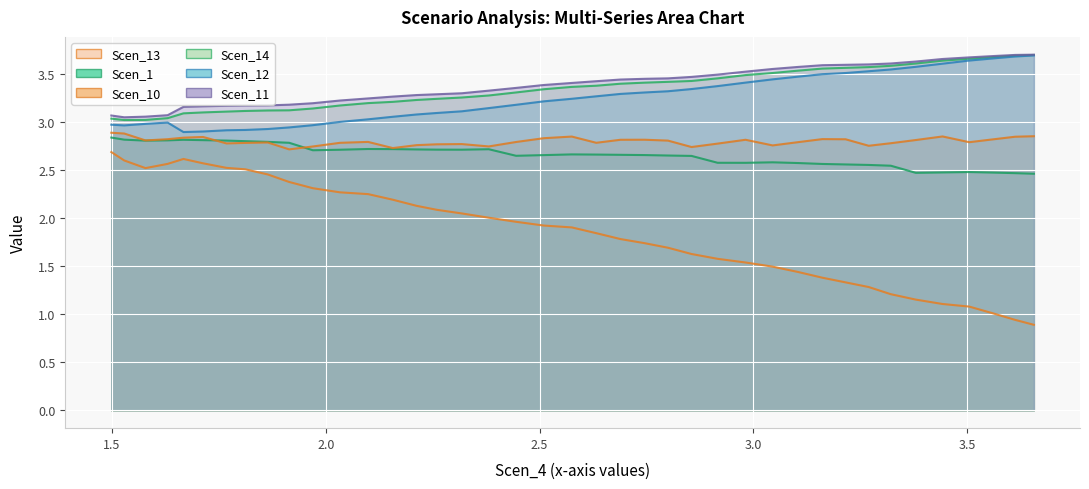

What is the lowest value of the Scen_13 series?

0.9